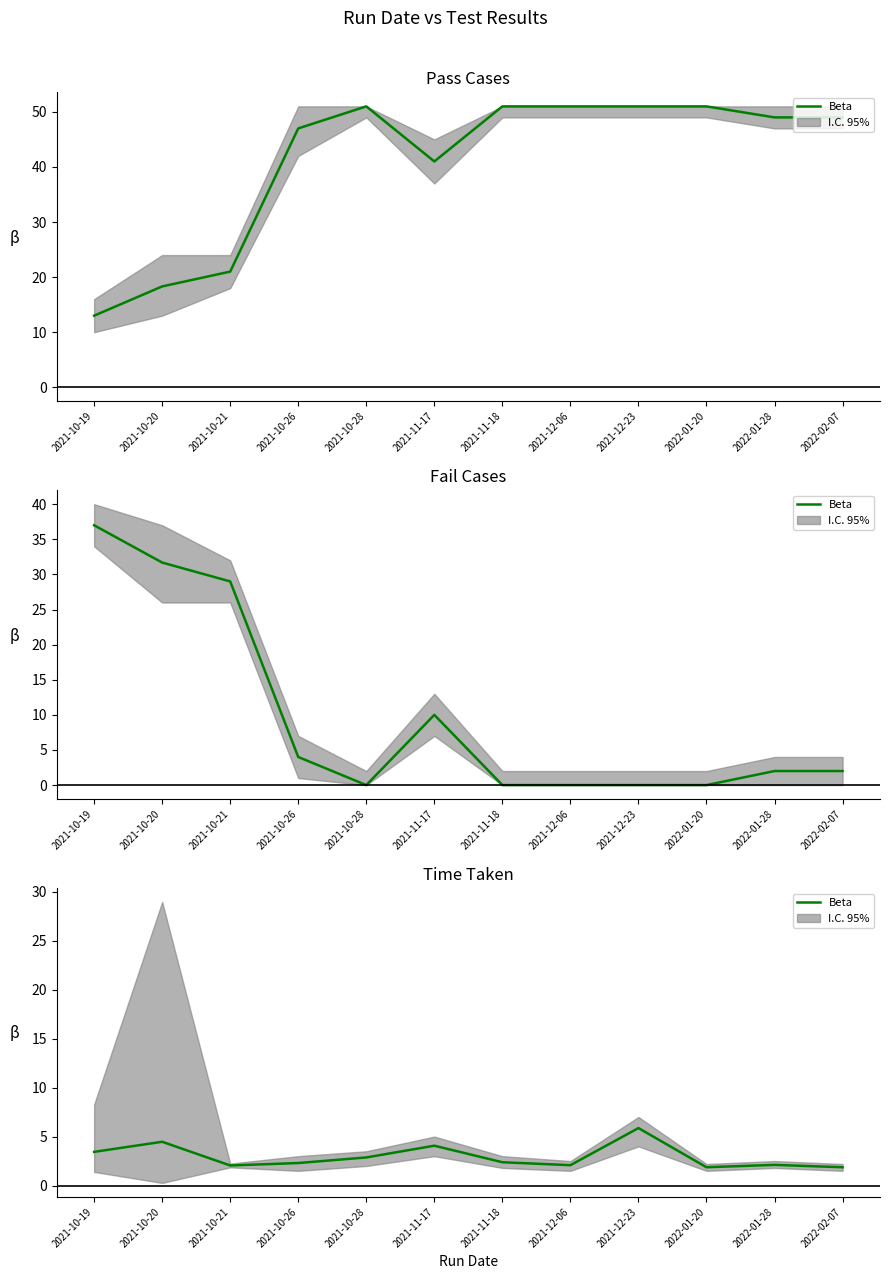

Does the chart have visible grid lines?

No